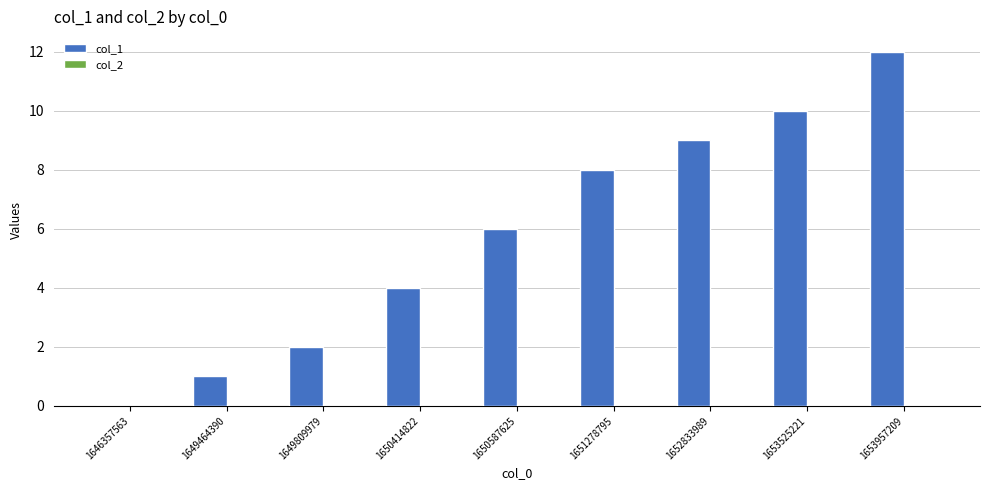

Which has a higher value, 1646357563 or 1650414822?

1650414822